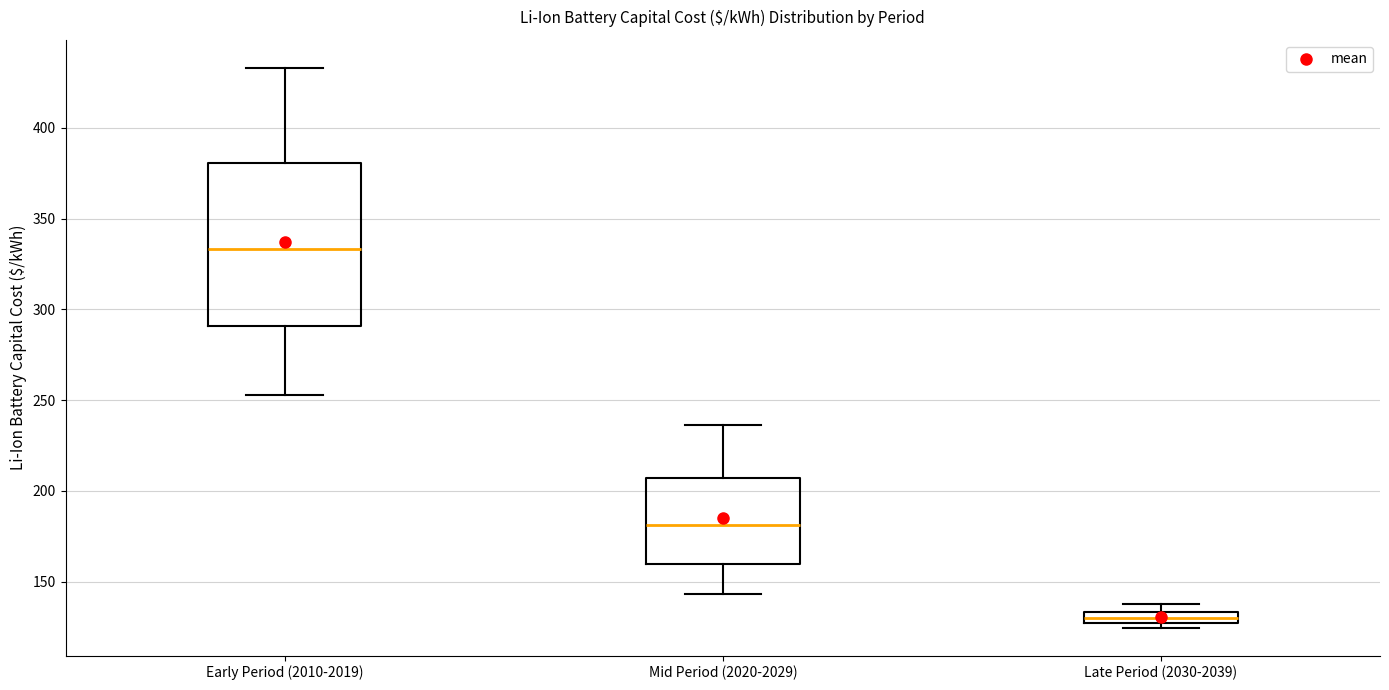

Which box is the tallest, from its lower edge to its upper edge?

Early Period (2010-2019)